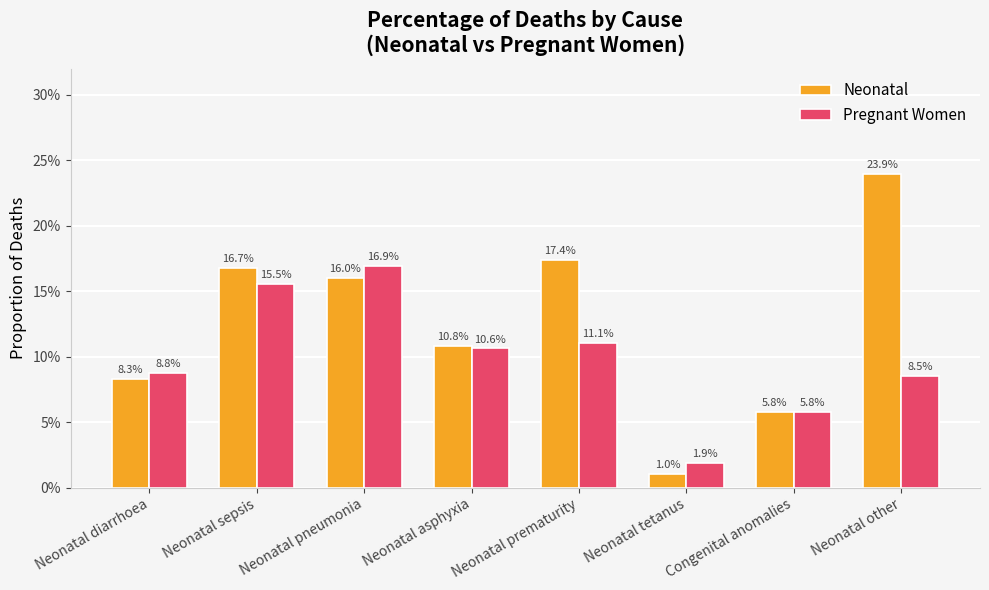

What is the label of the 5th bar from the left?

Neonatal prematurity